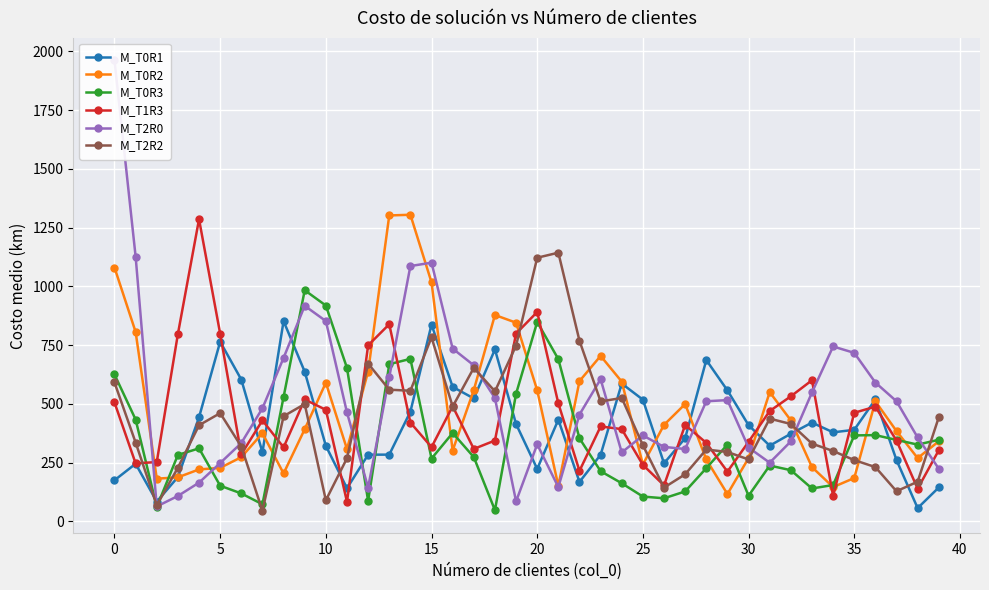

How many lines are shown in the chart?

6